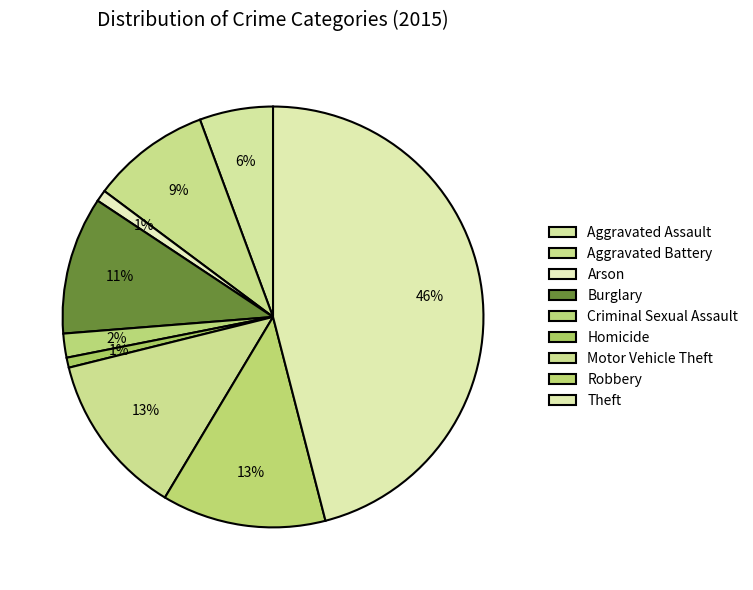

Do Aggravated Battery and Arson together represent more than half of the pie?

No